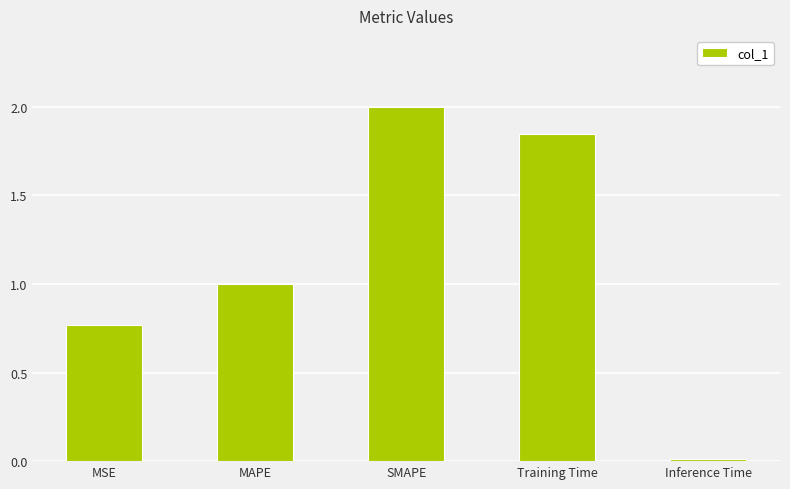

What is the sum of all values?

5.6